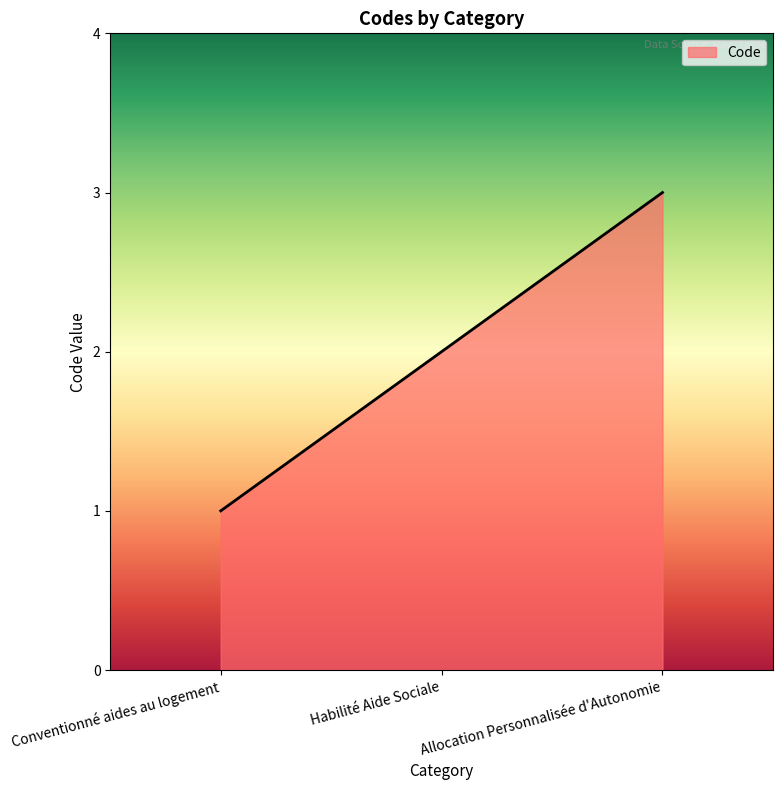

What position from the right is Conventionné aides au logement?

3